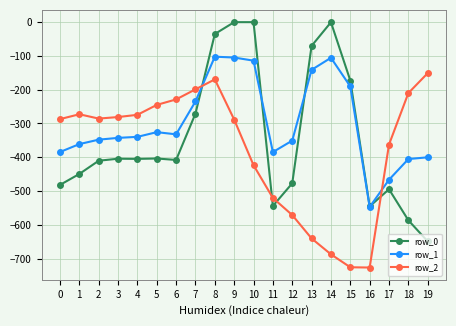

How many data points in row_1 are above -339?

9